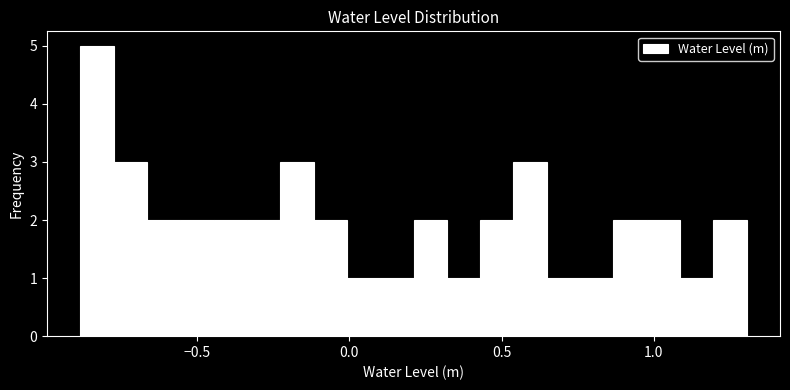

Around what value on the x-axis is the tallest bar? Give the approximate position of its centre, as read against the axis.

-0.85